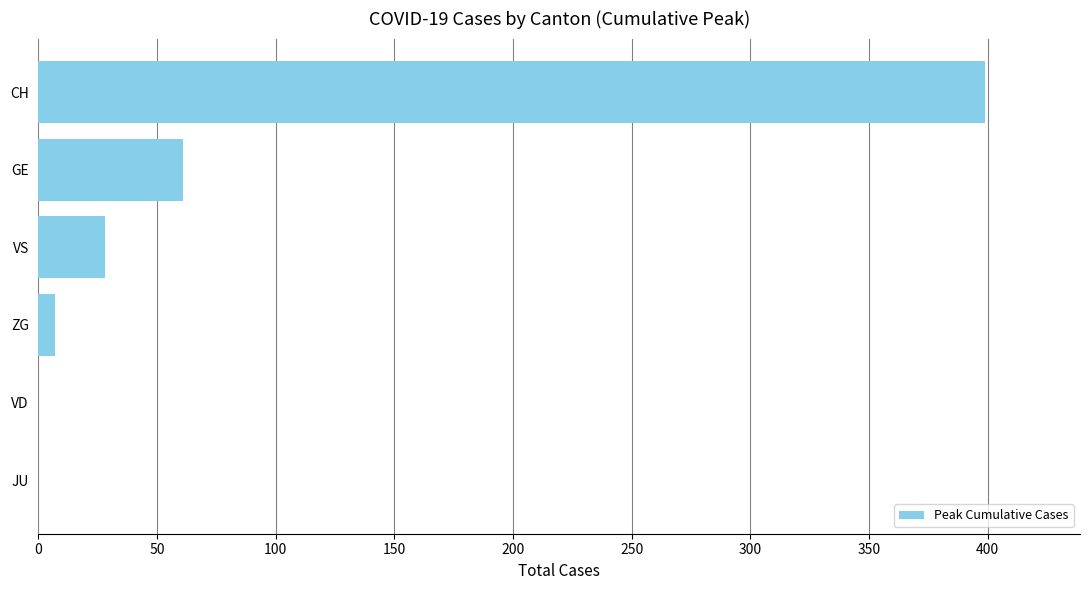

What is the change in value from CH to VS?

-371